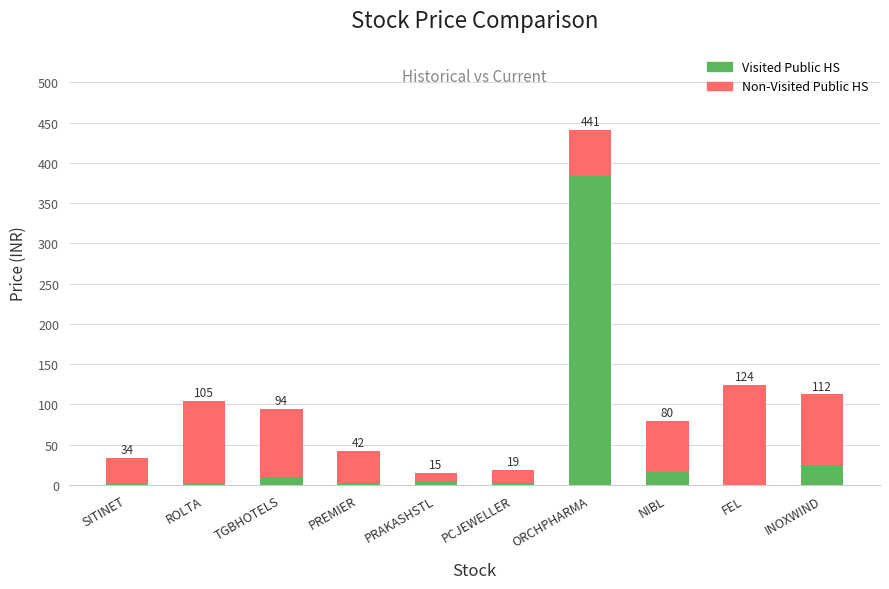

What is the sum of all Non-Visited Public HS values?

623.8